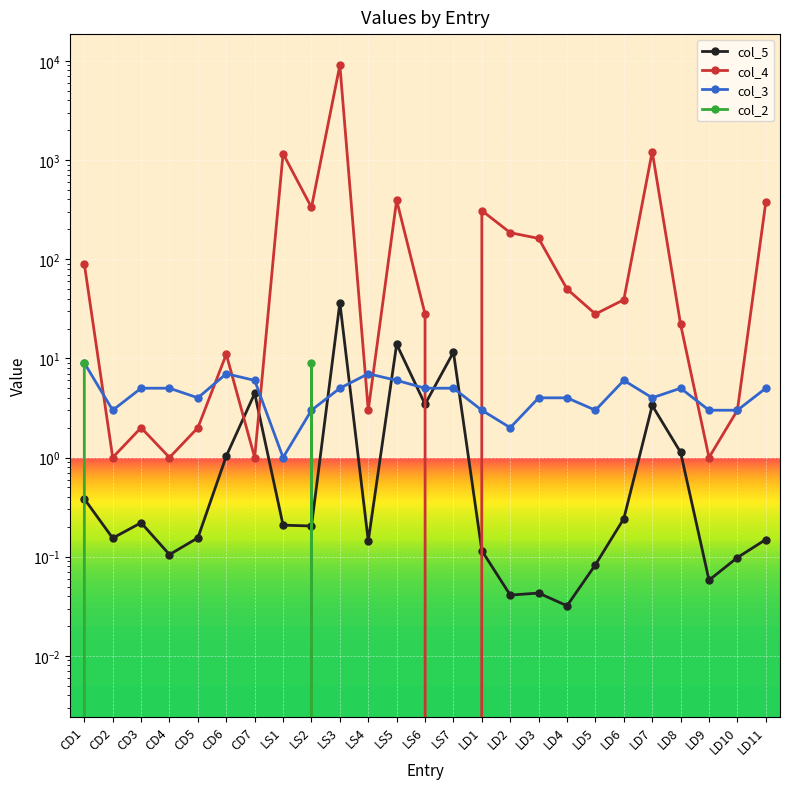

Reading left to right, what are all the values shown in this chart?

col_5: CD1=0.4	CD2=0.2	CD3=0.2	CD4=0.1	CD5=0.2	CD6=1.0	CD7=4.4	LS1=0.2	LS2=0.2	LS3=36.4	LS4=0.1	LS5=13.9	LS6=3.4	LS7=11.5	LD1=0.1	LD2=0.0	LD3=0.0	LD4=0.0	LD5=0.1	LD6=0.2	LD7=3.3	LD8=1.1	LD9=0.1	LD10=0.1	LD11=0.1
col_4: CD1=90.0	CD2=1.0	CD3=2.0	CD4=1.0	CD5=2.0	CD6=11.0	CD7=1.0	LS1=1159.0	LS2=333.0	LS3=9054.0	LS4=3.0	LS5=393.0	LS6=28.0	LS7=0.0	LD1=309.0	LD2=185.0	LD3=162.0	LD4=50.0	LD5=28.0	LD6=39.0	LD7=1216.0	LD8=22.0	LD9=1.0	LD10=3.0	LD11=376.0
col_3: CD1=9.0	CD2=3.0	CD3=5.0	CD4=5.0	CD5=4.0	CD6=7.0	CD7=6.0	LS1=1.0	LS2=3.0	LS3=5.0	LS4=7.0	LS5=6.0	LS6=5.0	LS7=5.0	LD1=3.0	LD2=2.0	LD3=4.0	LD4=4.0	LD5=3.0	LD6=6.0	LD7=4.0	LD8=5.0	LD9=3.0	LD10=3.0	LD11=5.0
col_2: CD1=9.0	CD2=0.0	CD3=0.0	CD4=0.0	CD5=0.0	CD6=0.0	CD7=0.0	LS1=0.0	LS2=9.0	LS3=0.0	LS4=0.0	LS5=0.0	LS6=0.0	LS7=0.0	LD1=0.0	LD2=0.0	LD3=0.0	LD4=0.0	LD5=0.0	LD6=0.0	LD7=0.0	LD8=0.0	LD9=0.0	LD10=0.0	LD11=0.0